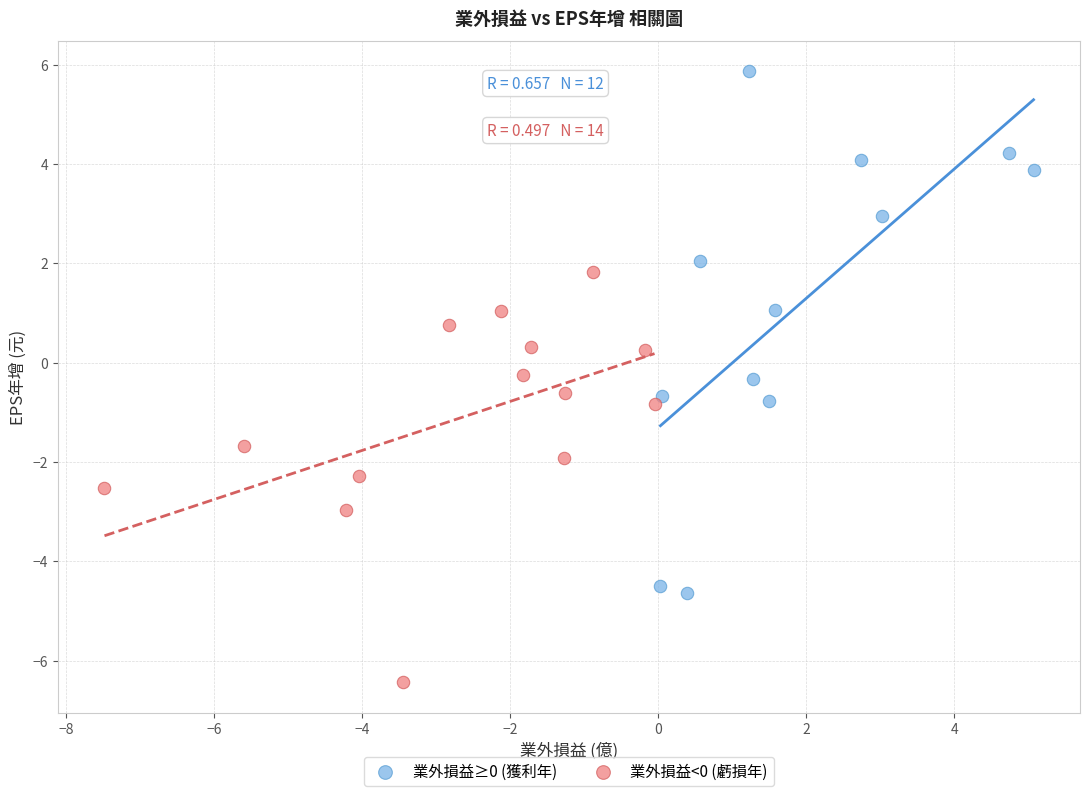

Which series contains the highest Y value?

業外損益≥0 (獲利年)